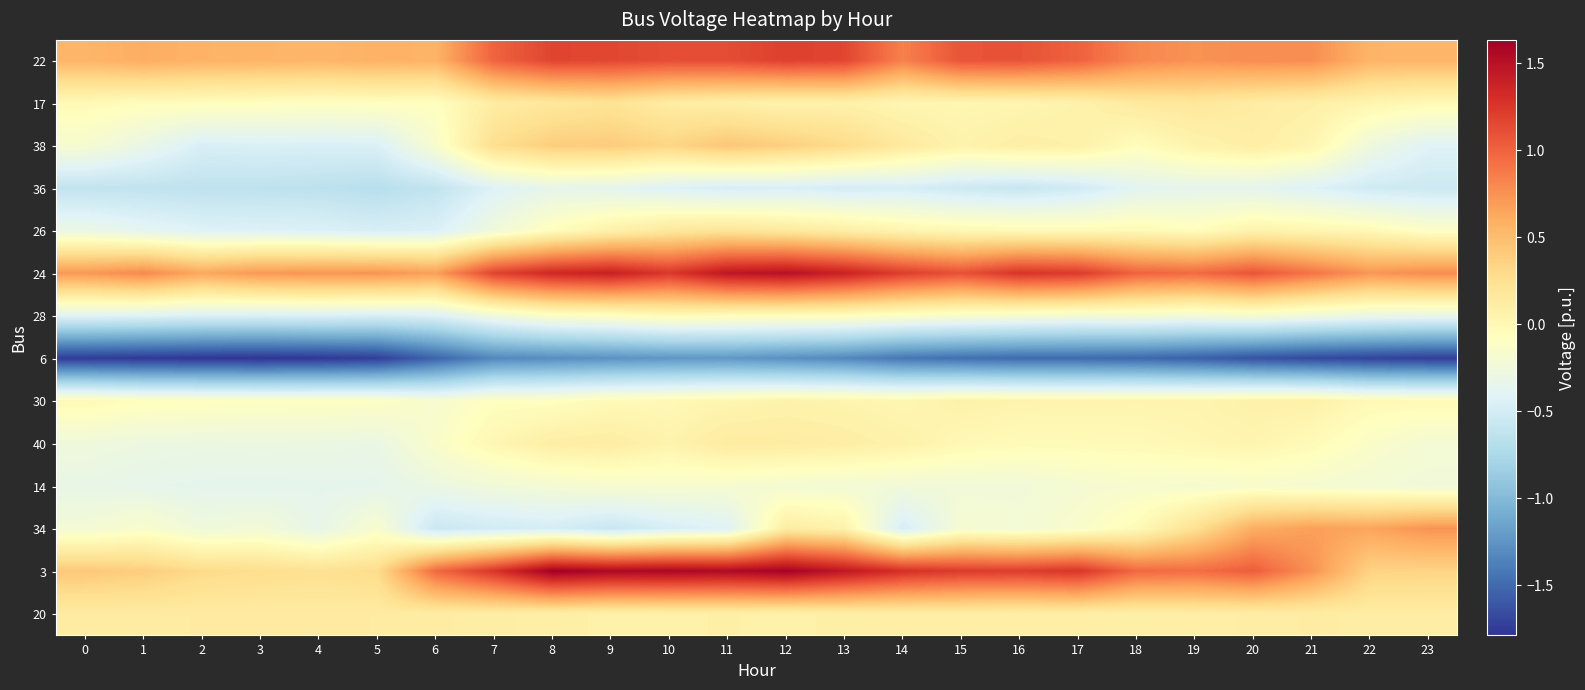

What is the minimum value shown in the chart?

-1.8